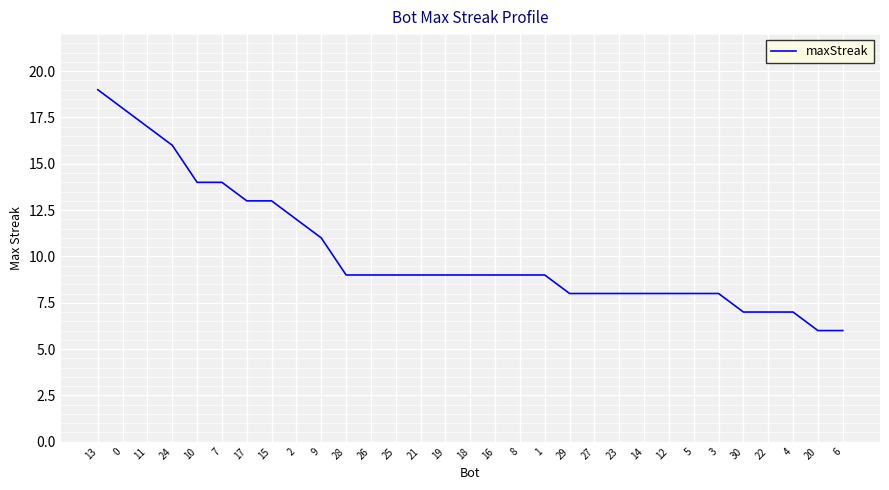

At which label does the data first exceed 9?

13